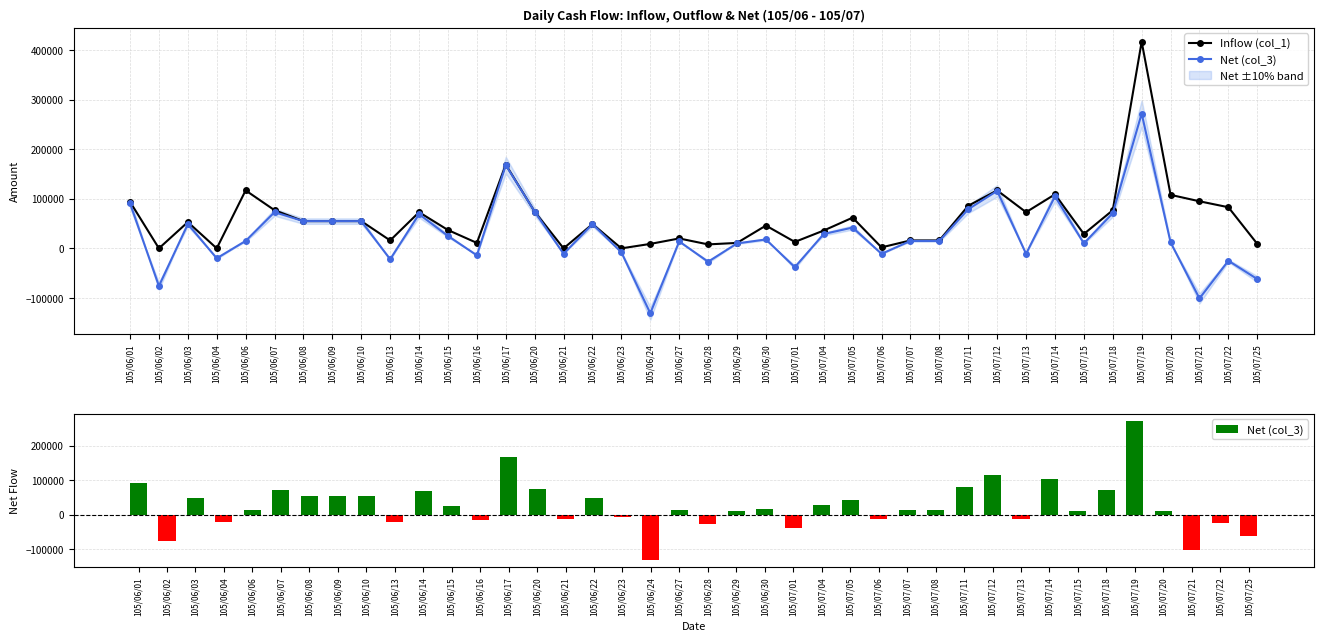

Which category has the highest value in the Inflow (col_1) series?

105/07/19